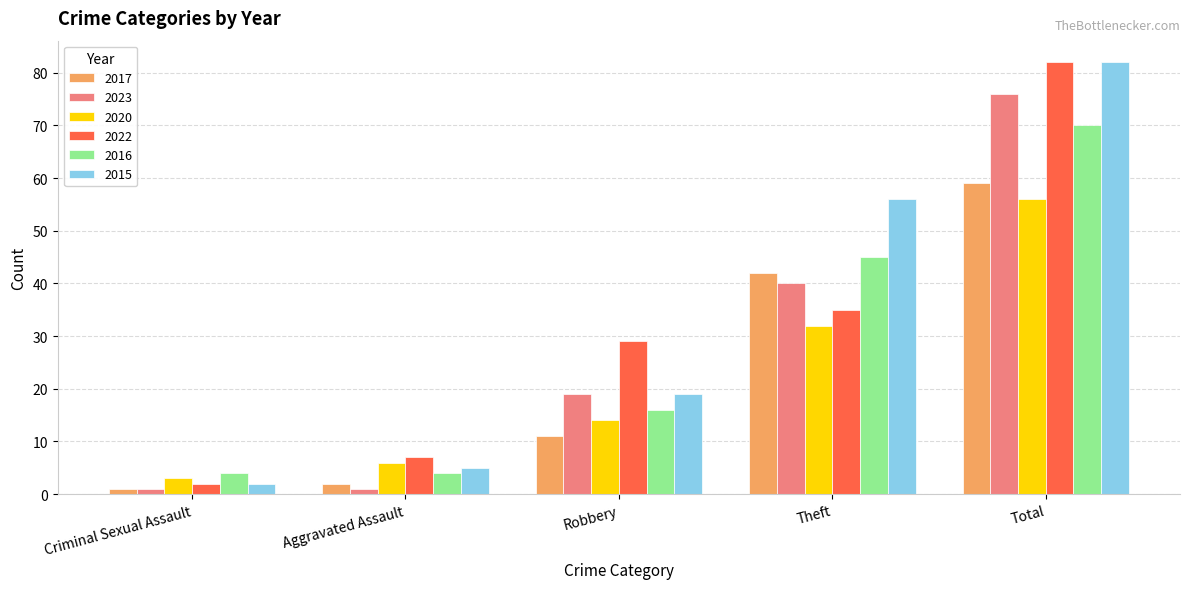

True or false: 2016 has a value of 70 at Total.

True